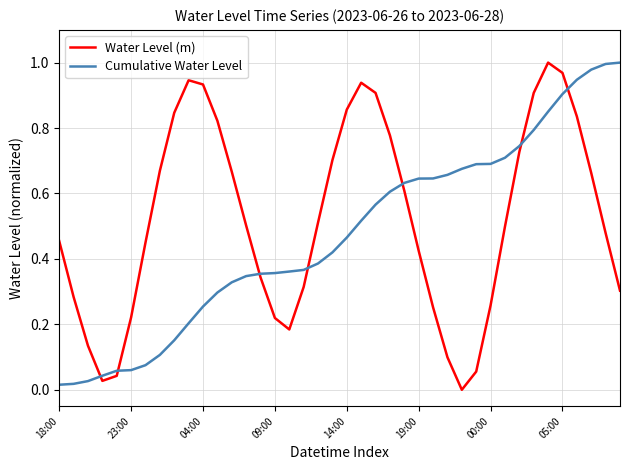

How many series are shown in this chart?

2